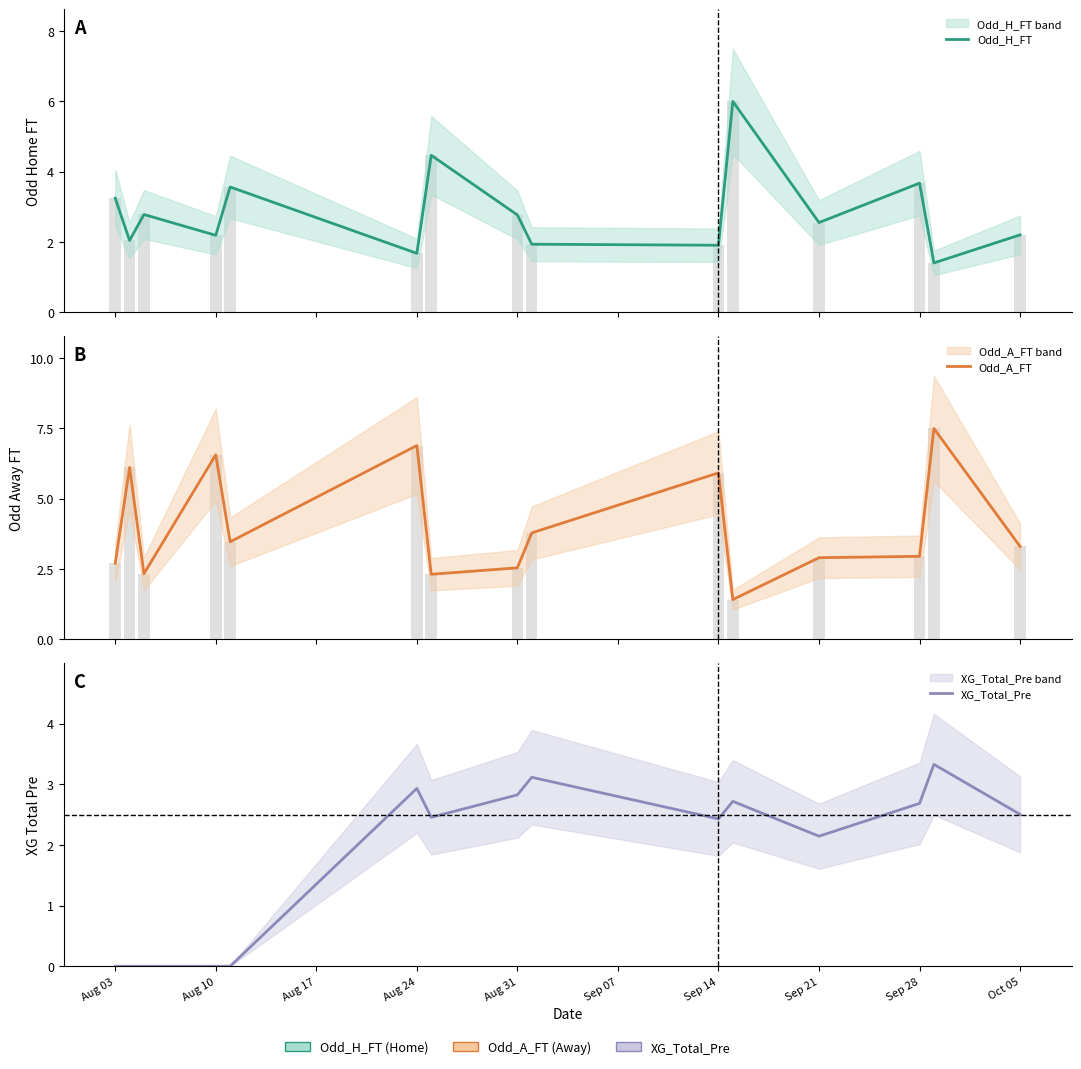

What is the label of the 3rd bar from the left?

Aug 17